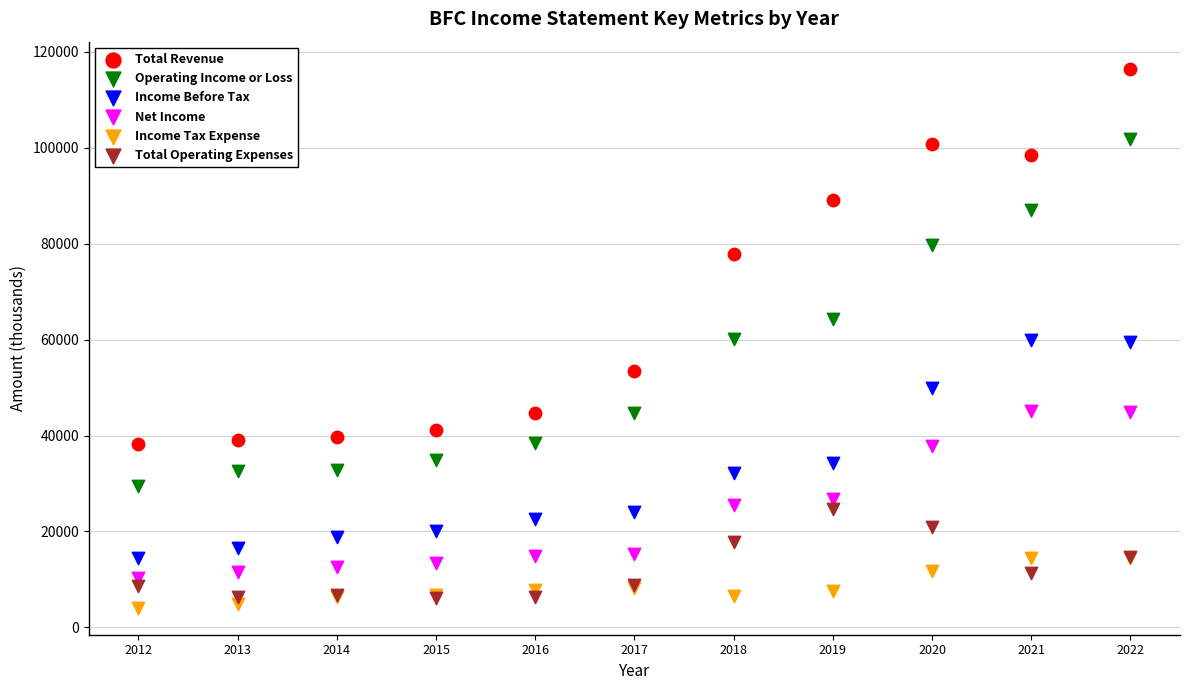

Which series has the widest spread of Y values?

Total Revenue